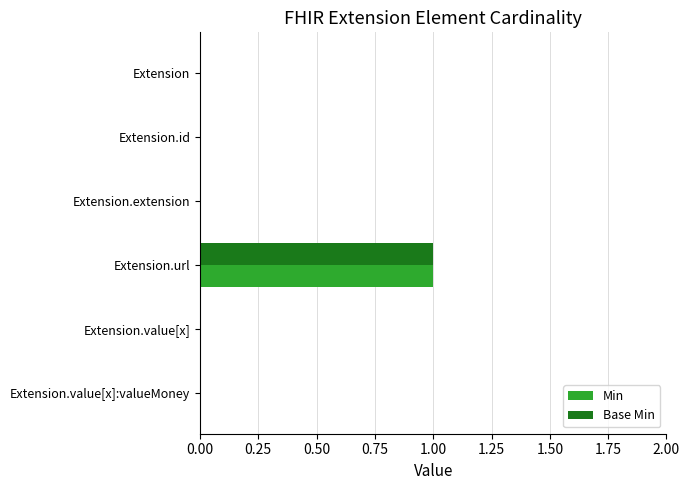

The value of Min at Extension is -1. True or false?

False